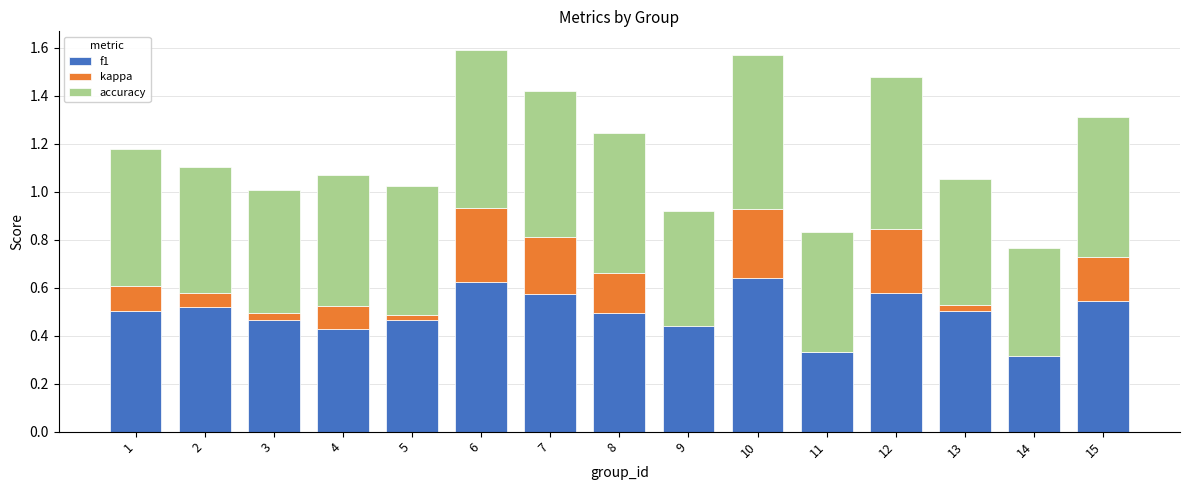

What are all the series names shown in the legend?

f1, kappa, accuracy